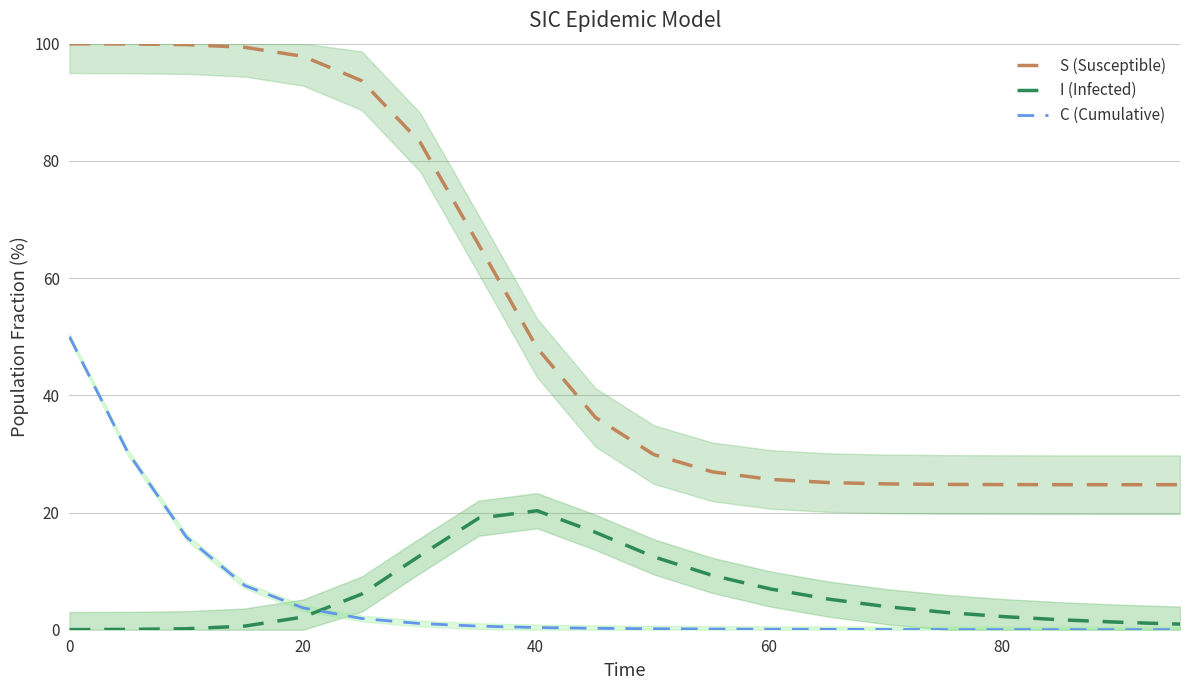

What is the sum of all S (Susceptible) values?

1080.1